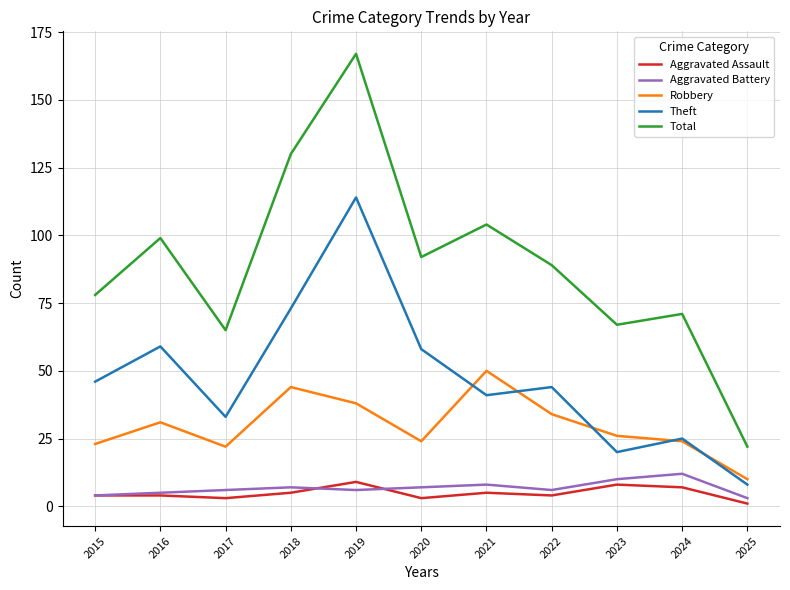

Count the number of categories in the chart.

11